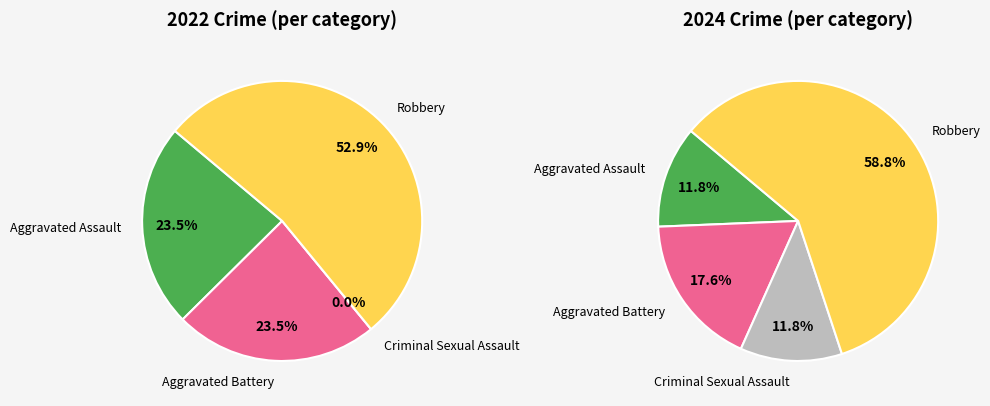

How many slices are in this pie chart?

4